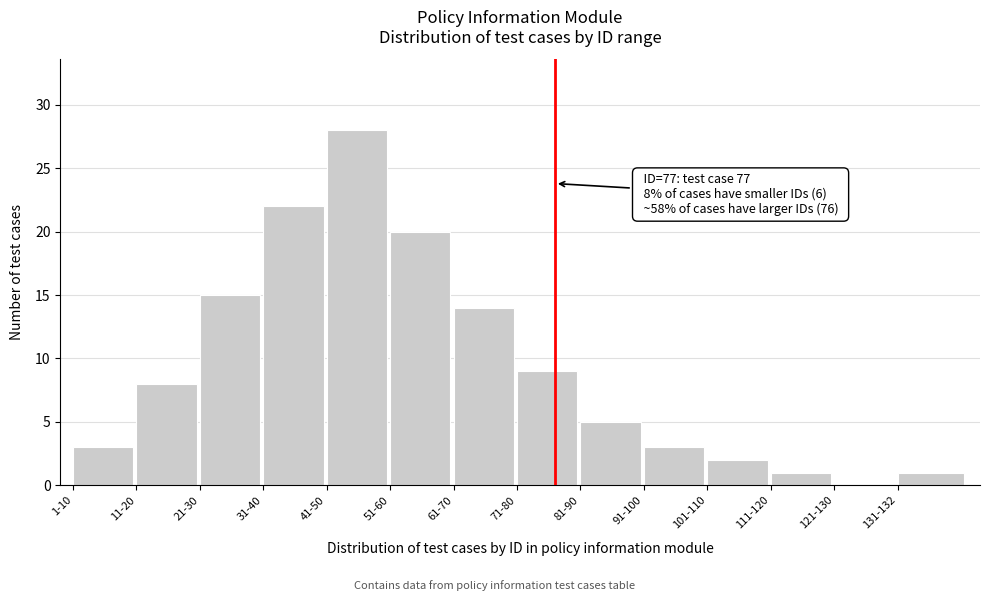

Reading left to right, what are all the values shown in this chart?

1-10=3	11-20=8	21-30=15	31-40=22	41-50=28	51-60=20	61-70=14	71-80=9	81-90=5	91-100=3	101-110=2	111-120=1	121-130=0	131-132=1